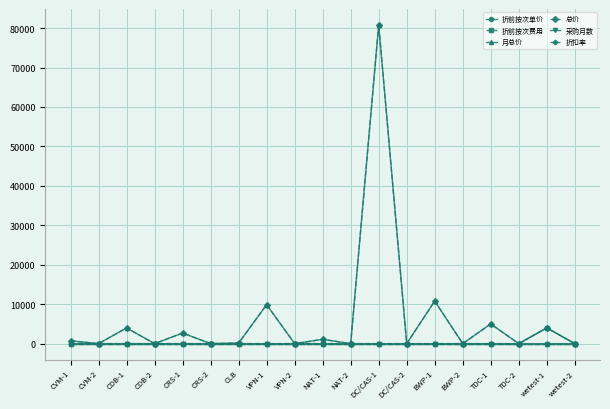

Does the chart have visible grid lines?

Yes